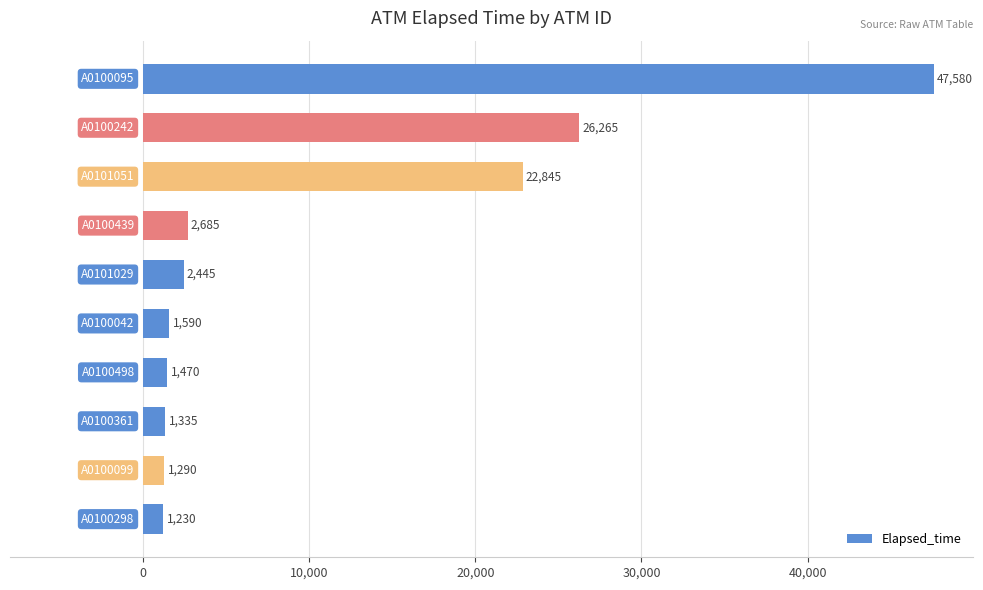

What is the value of the 8th bar from the top?

1335